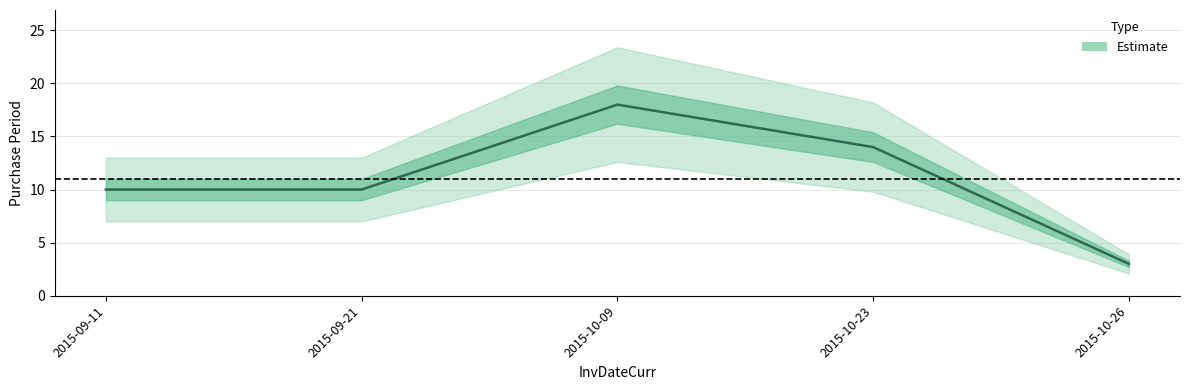

What is the difference between the second highest and second lowest values?

4